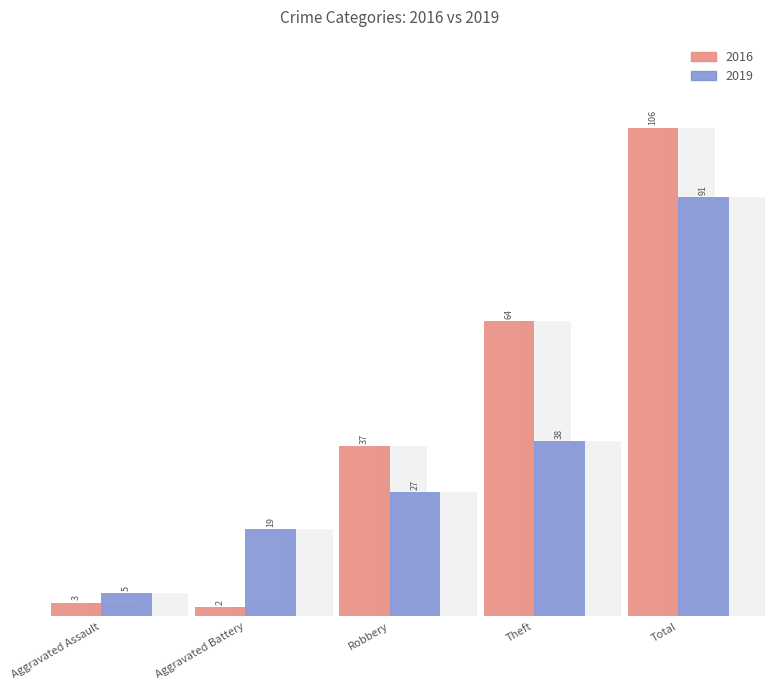

What are all the series names shown in the legend?

2016, 2019